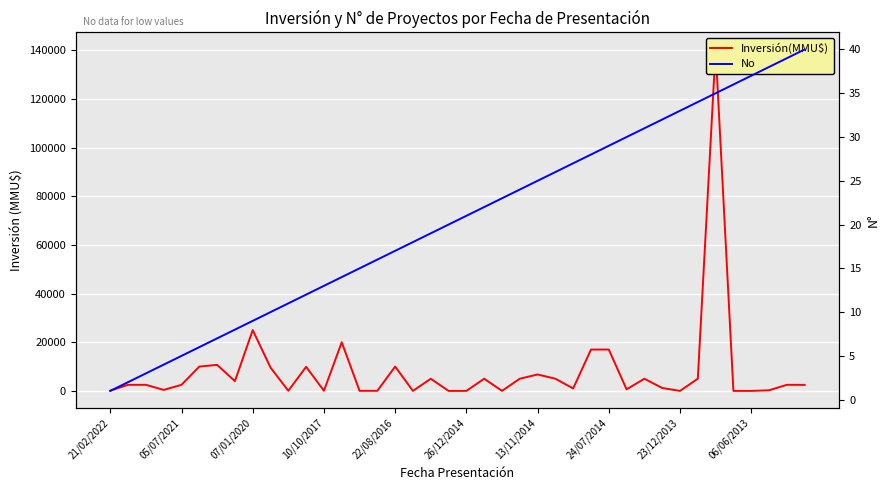

Which series has the largest total across all categories?

Inversión(MMU$)